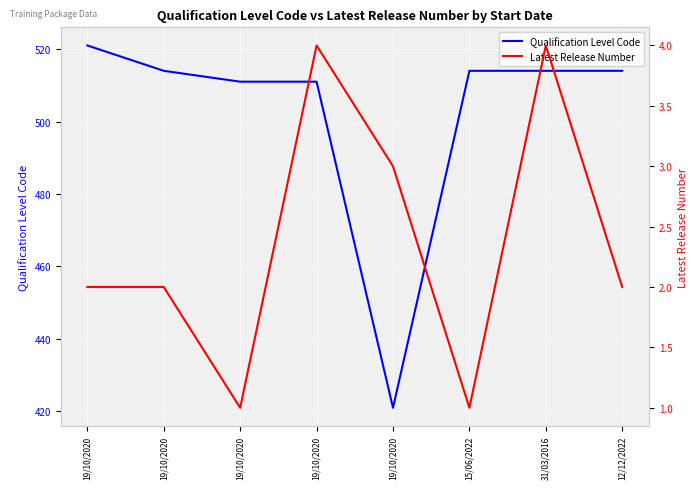

Between 15/06/2022 and 19/10/2020, which is larger?

15/06/2022